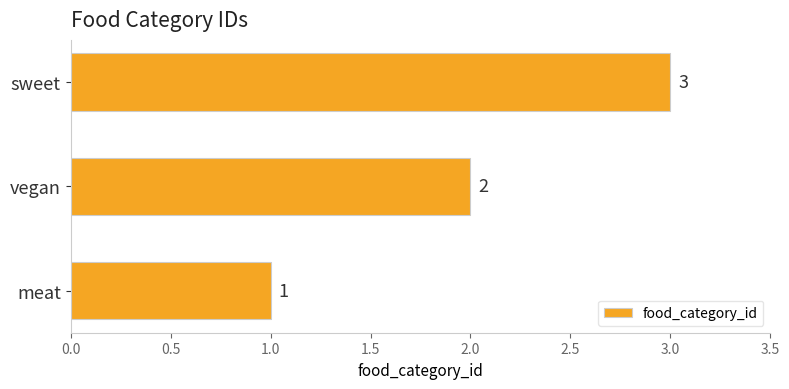

What is the difference between the maximum and minimum values?

2